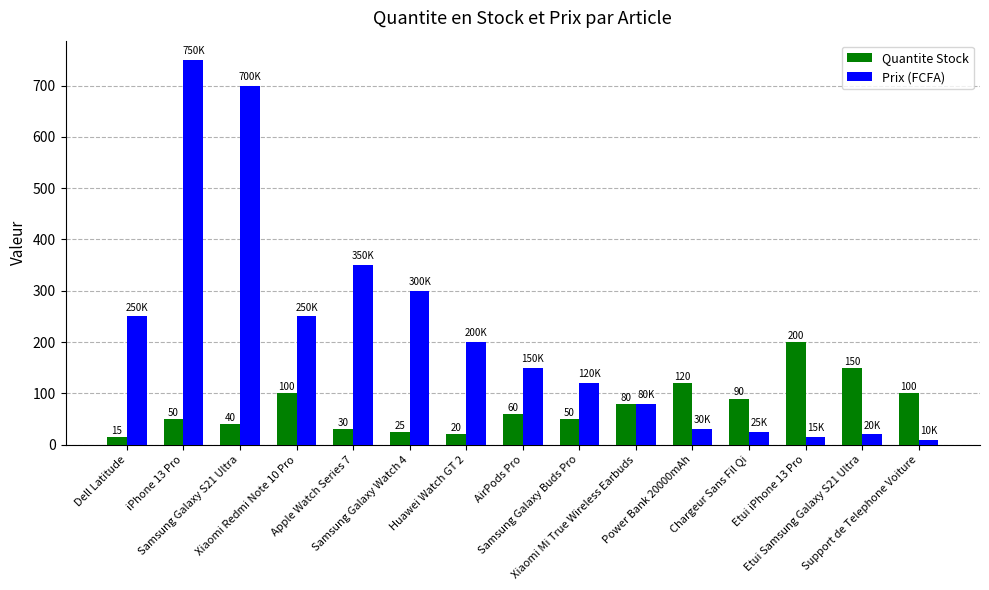

Reading right to left, list all the values displayed in this chart.

Quantite Stock: 100	150	200	90	120	80	50	60	20	25	30	100	40	50	15
Prix (FCFA): 10	20	15	25	30	80	120	150	200	300	350	250	700	750	250